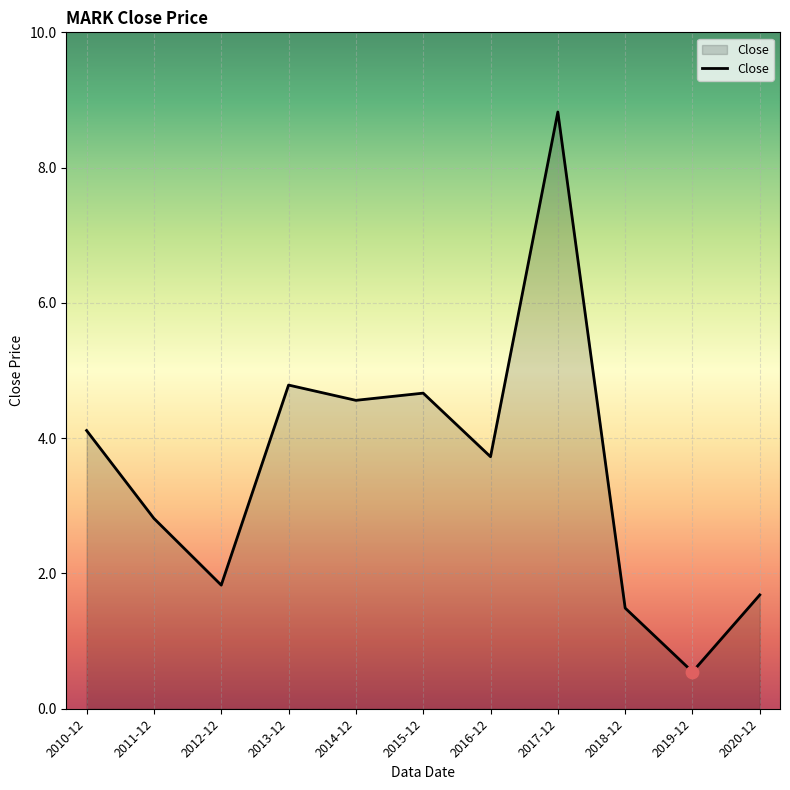

Approximately how many times larger is the value at 2015-12 compared to 2014-12?

1.0